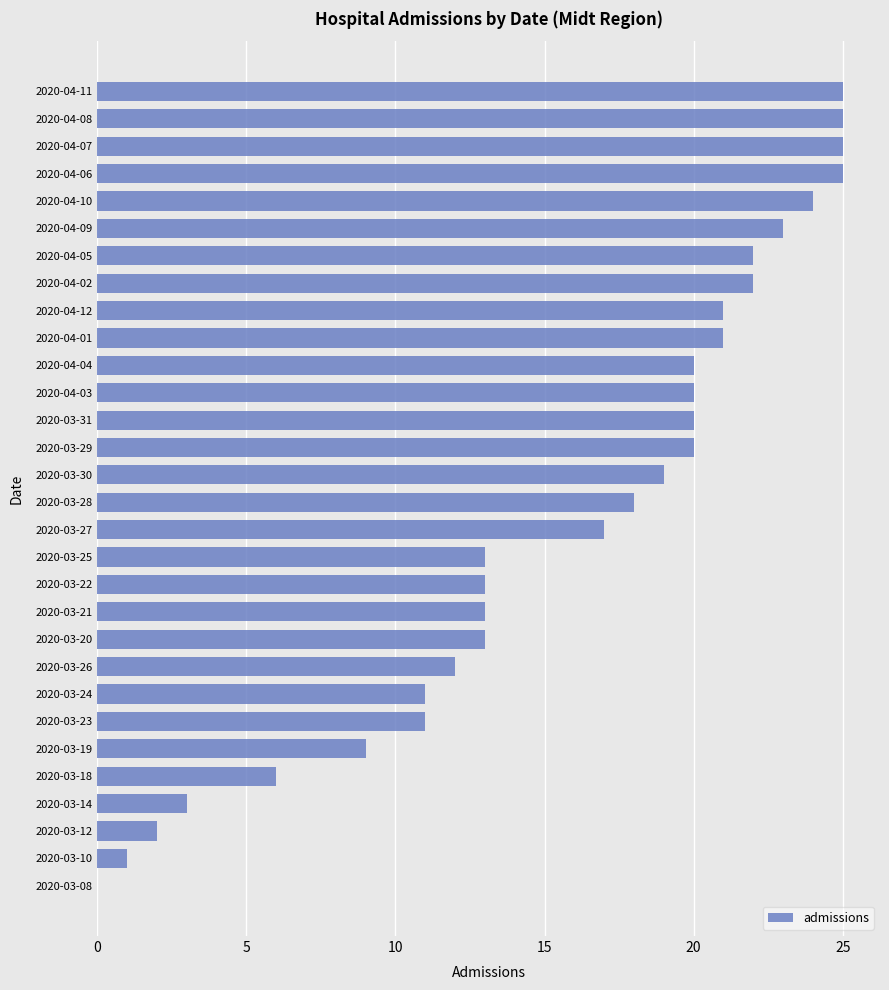

What is the sum of the values at 2020-03-25 and 2020-04-05?

35